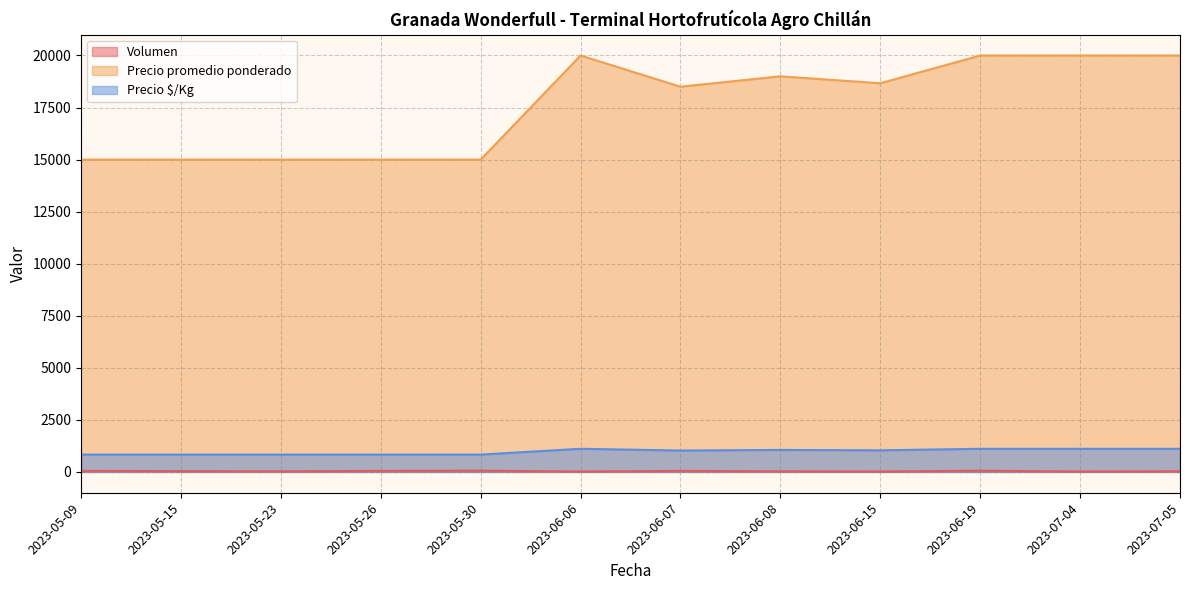

What is the total value across all series at 2023-05-15?

15873